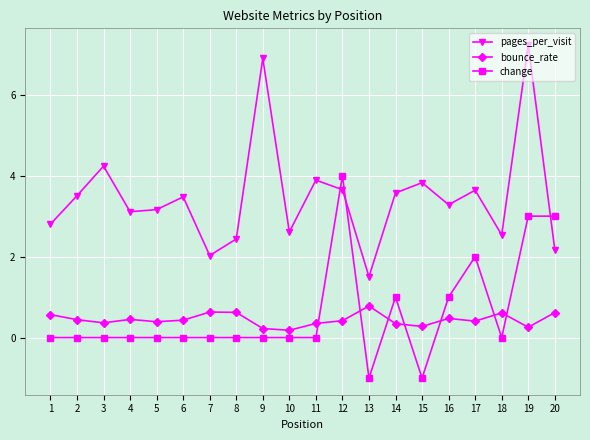

Rank the series at 15 from lowest to highest value.

change, bounce_rate, pages_per_visit